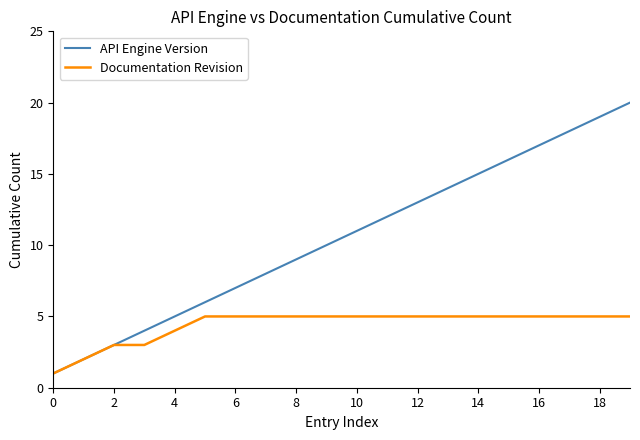

What is the highest value of the Documentation Revision series?

5